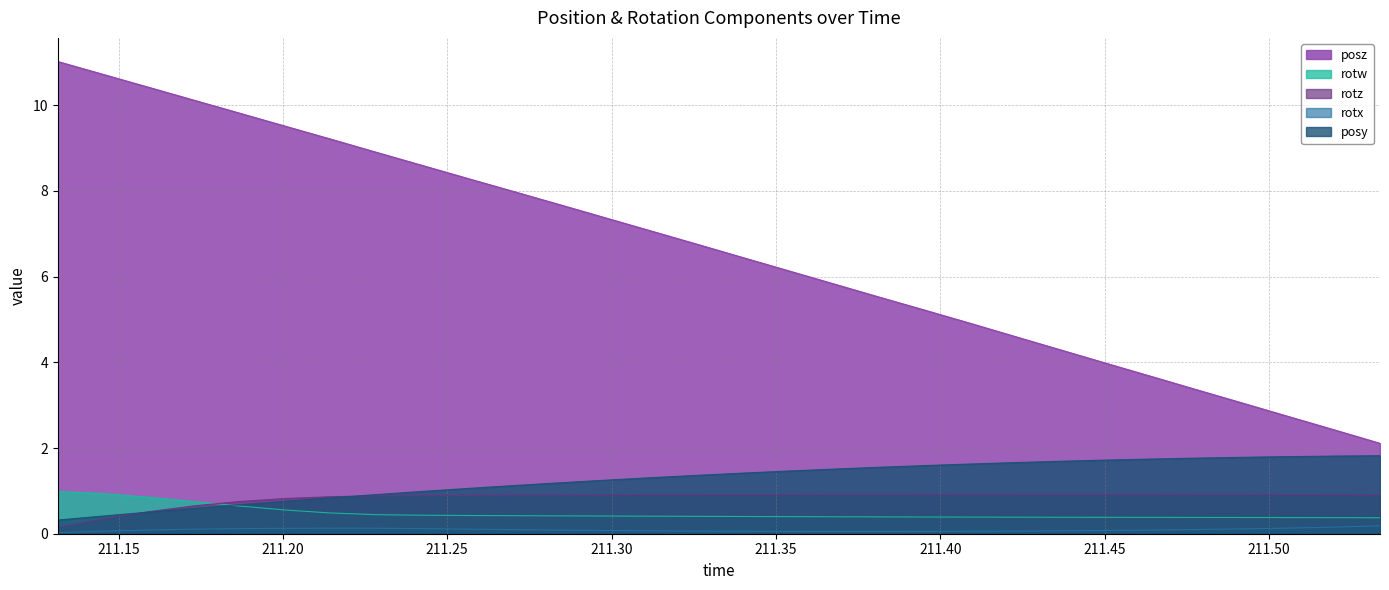

True or false: rotw and posz intersect in this chart.

False